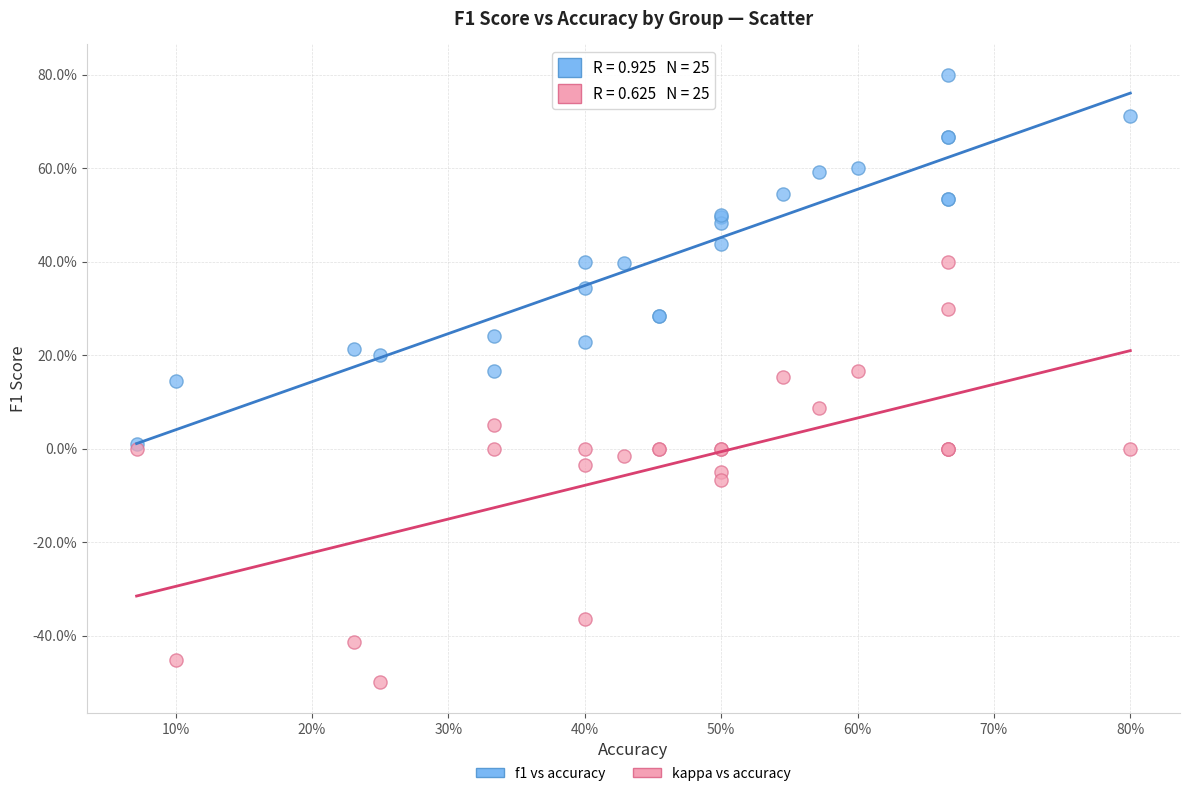

Which series has the widest spread of Y values?

kappa vs accuracy